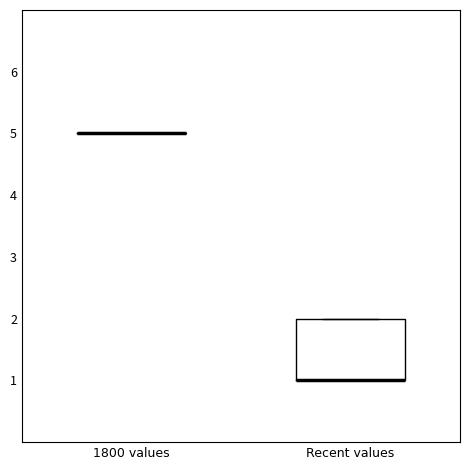

Reading left to right, transcribe this box plot: for each box, give where its median line is, the range the box spans, and where its two whiskers end, as read against the y-axis. The values are not printed on the chart, so give them approximately, as read against the axis.

1800 values: box collapsed to a line at 5, whiskers 5 to 5
Recent values: median 1 (drawn on the box's lower edge), box 1 to 2, whiskers 1 to 2